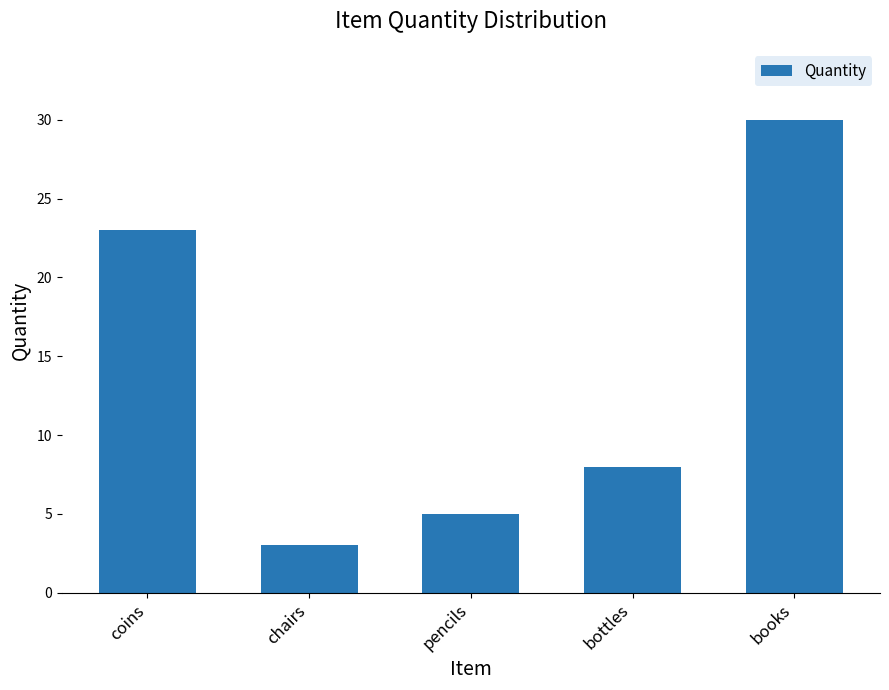

Rank the categories by value from lowest to highest.

chairs, pencils, bottles, coins, books